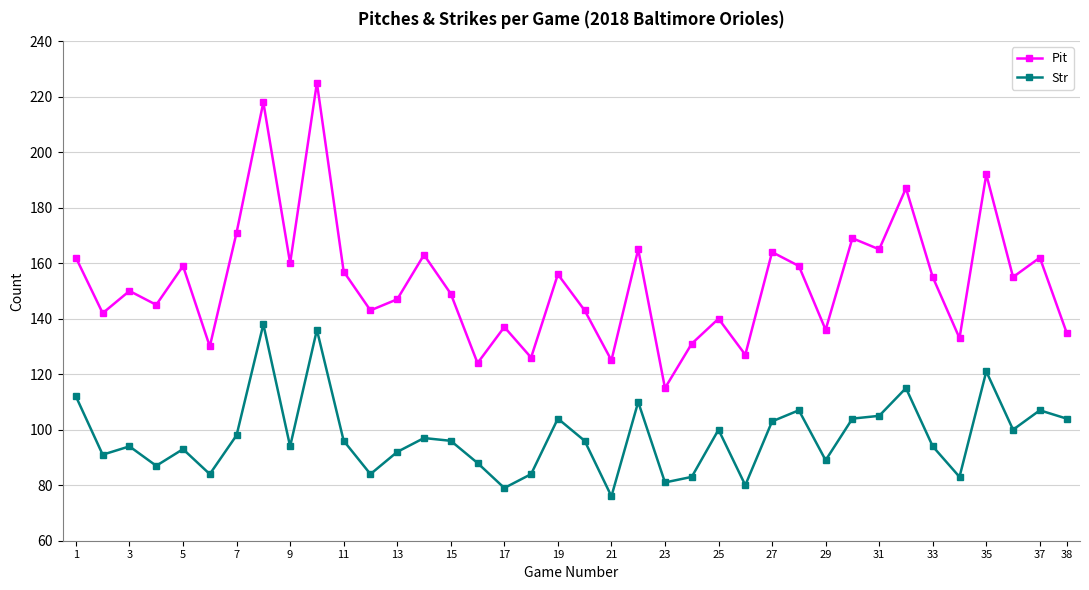

How many categories are shown in the chart?

38